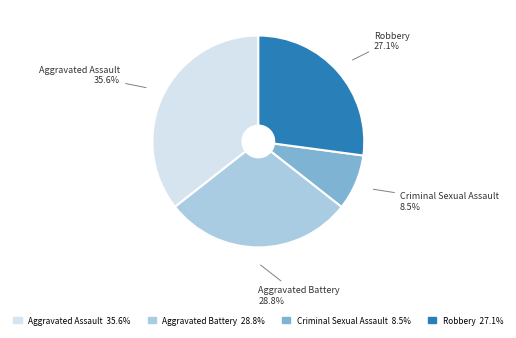

How many slices are in this pie chart?

4